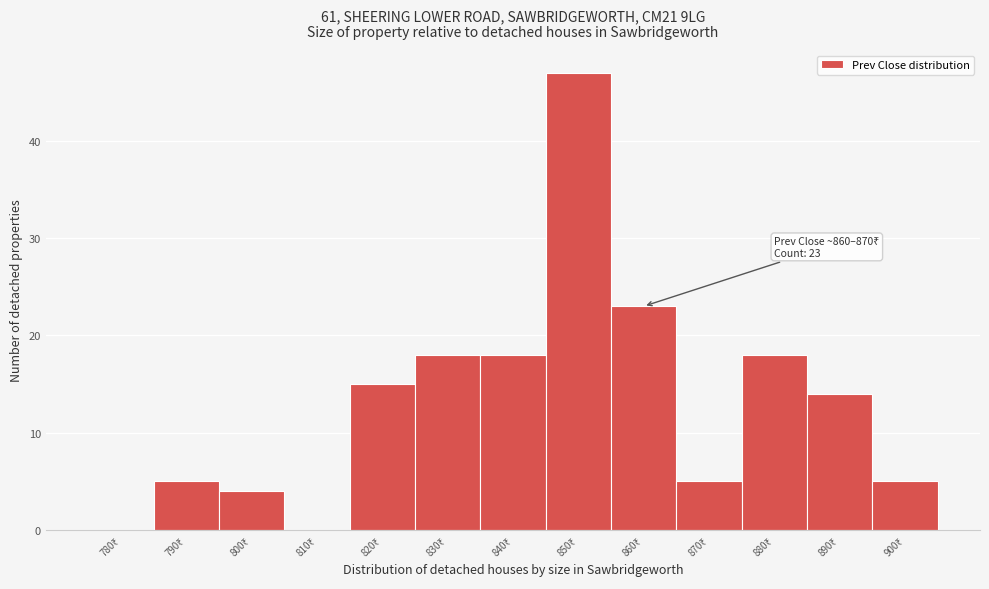

What is the sum of all values?

172